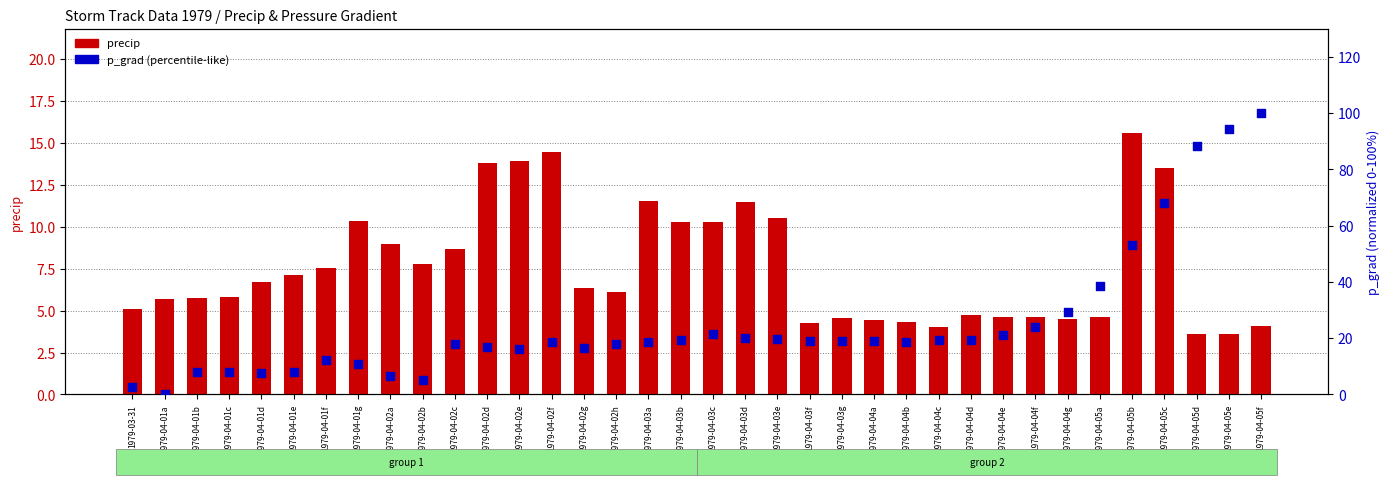

Which series reaches the minimum Y coordinate?

p_grad (percentile-like)